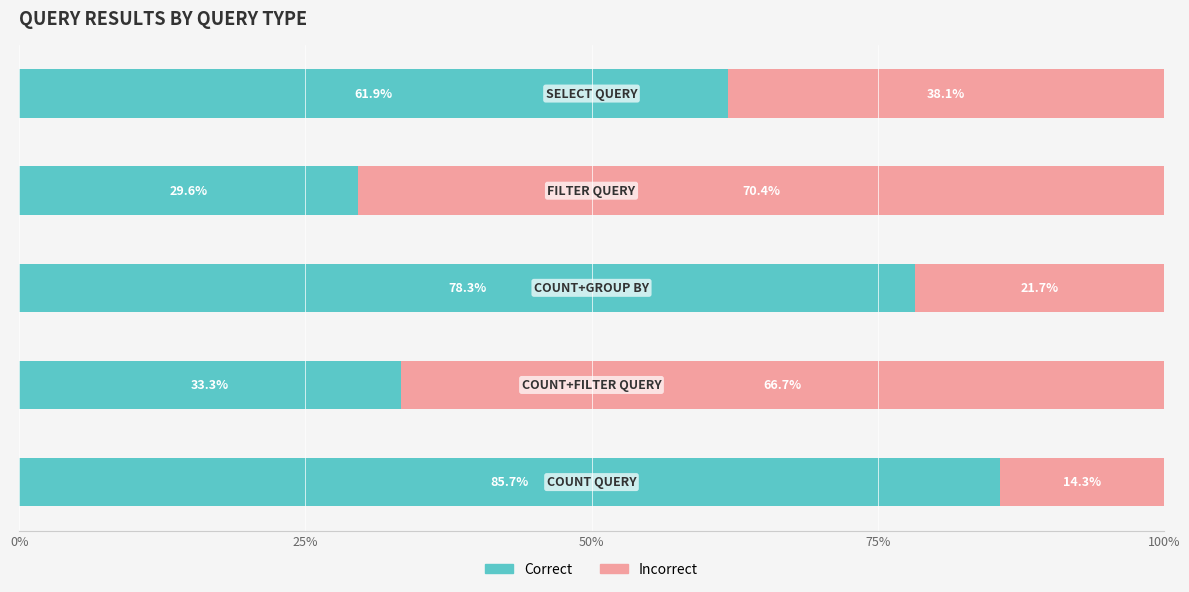

How many data points does each series have?

5